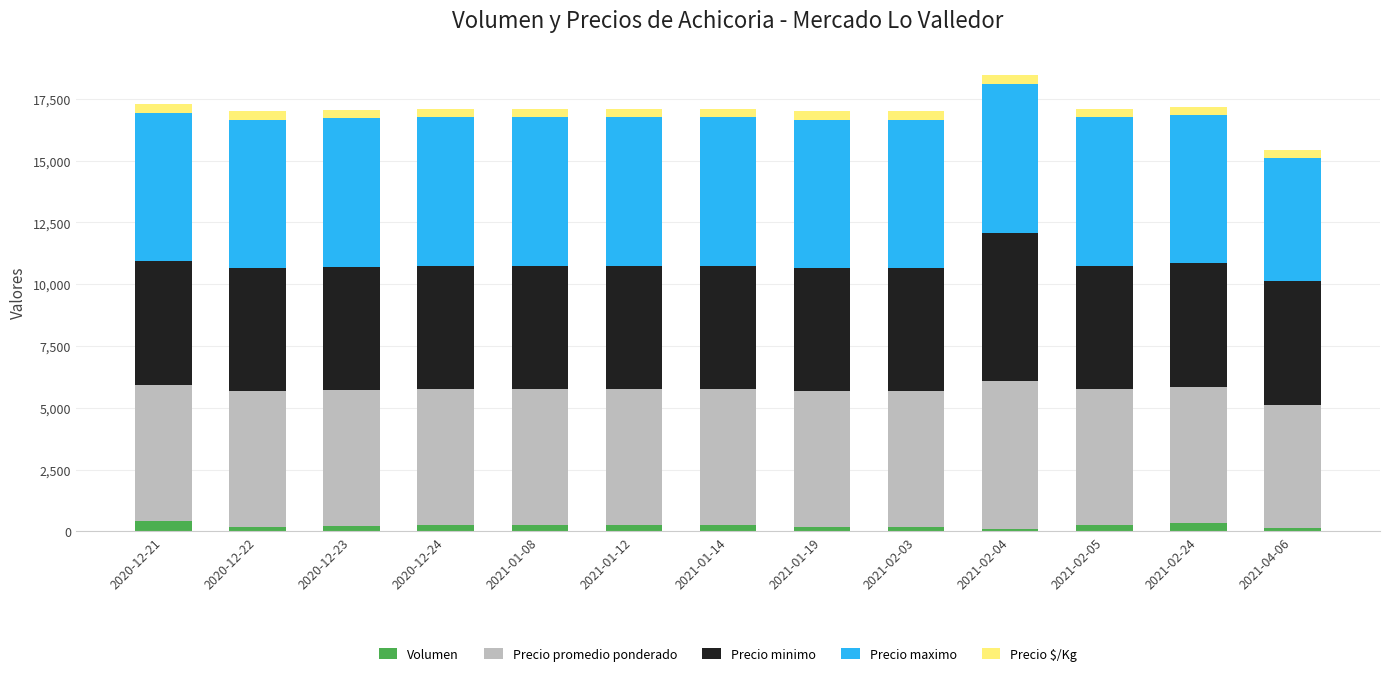

What is the maximum value for Volumen?

430